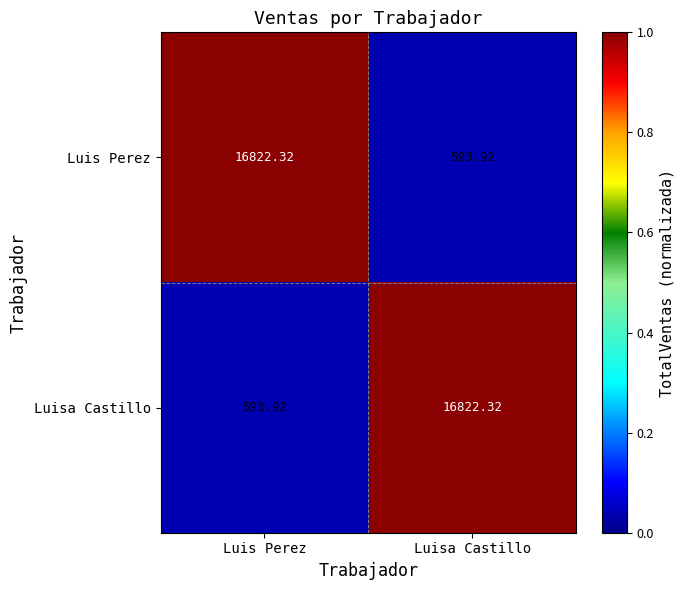

Is the value of Luis Perez at Luis Perez greater than the value of Luisa Castillo at Luis Perez?

Yes